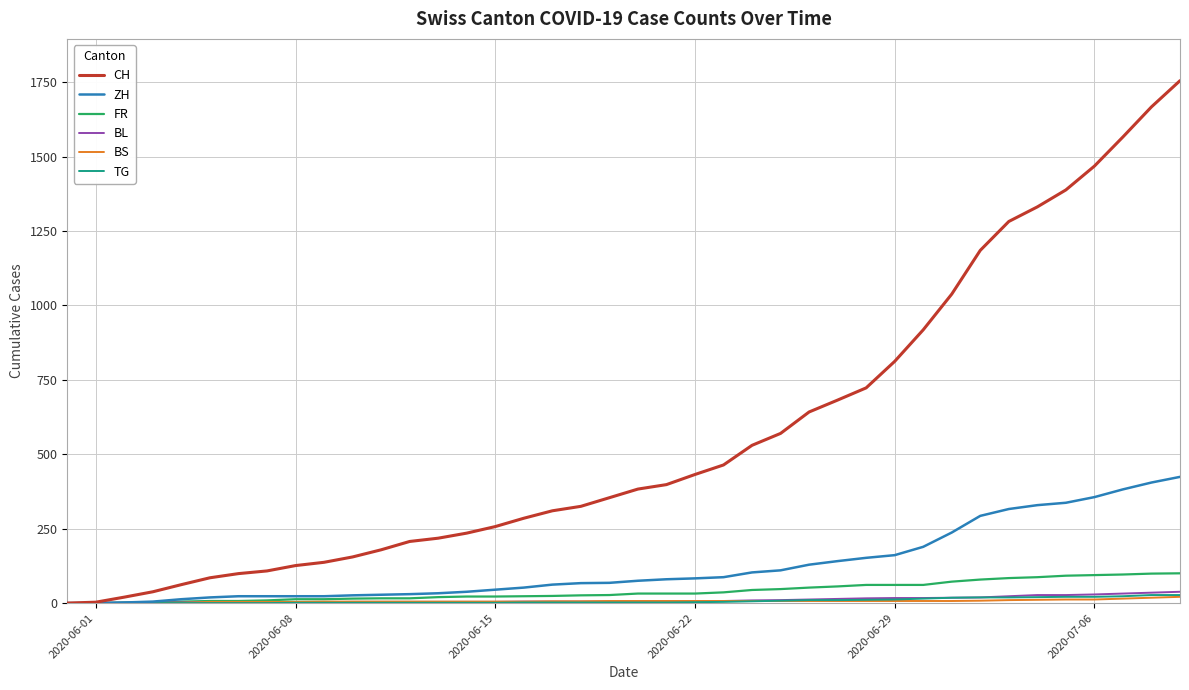

What is the maximum value for TG?

27